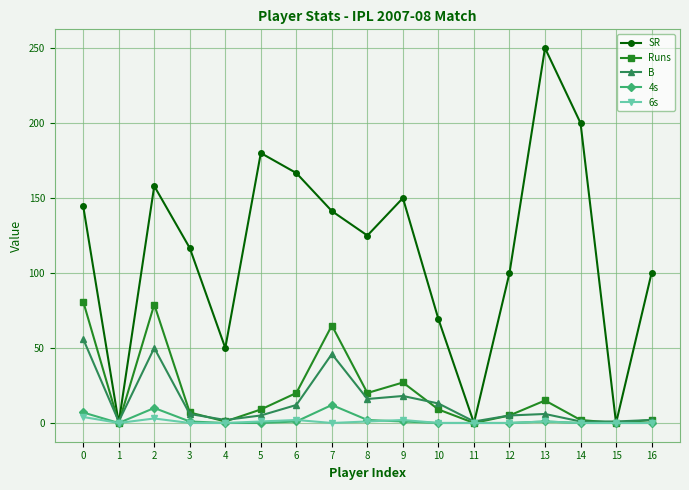

List the series in order of their peak value, lowest first.

6s, 4s, B, Runs, SR